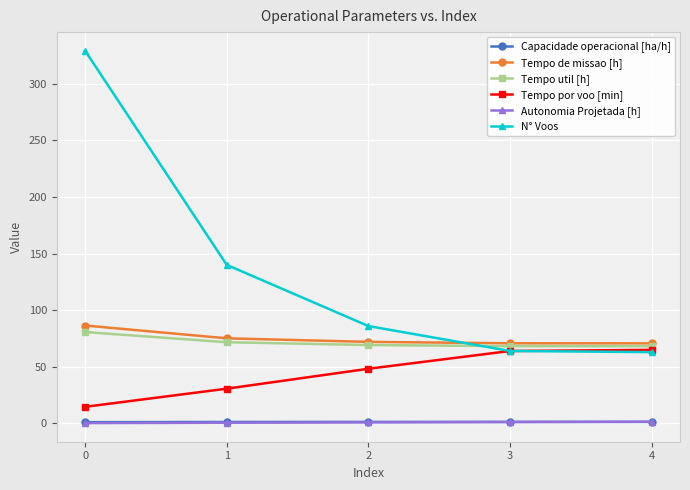

What is the difference between the second highest and second lowest values in the N° Voos series?

76.0